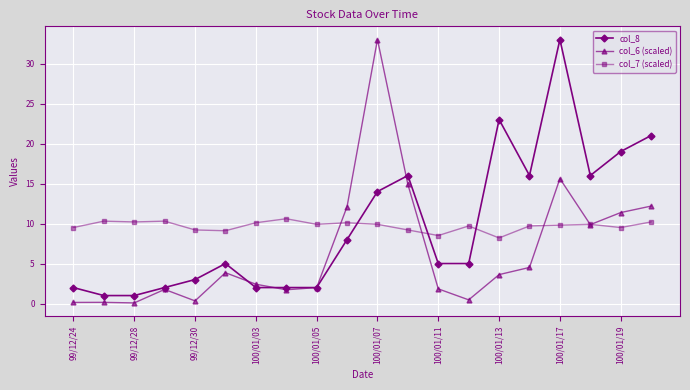

What is the greatest value displayed?

33.0